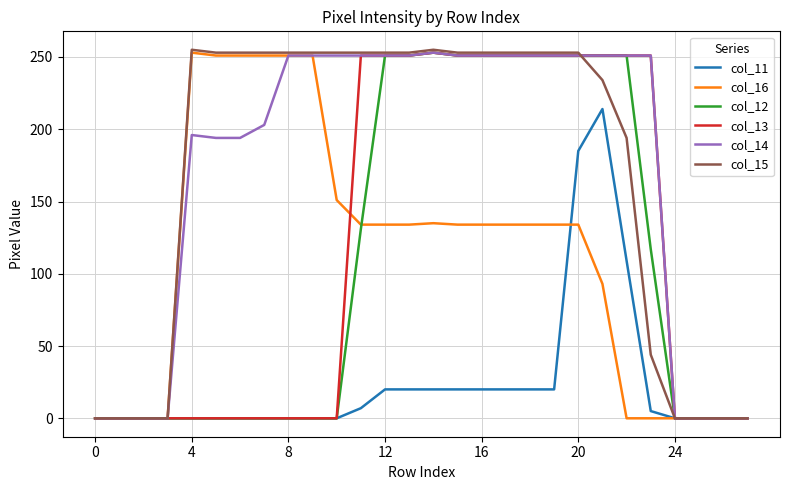

What is the maximum value for col_15?

255